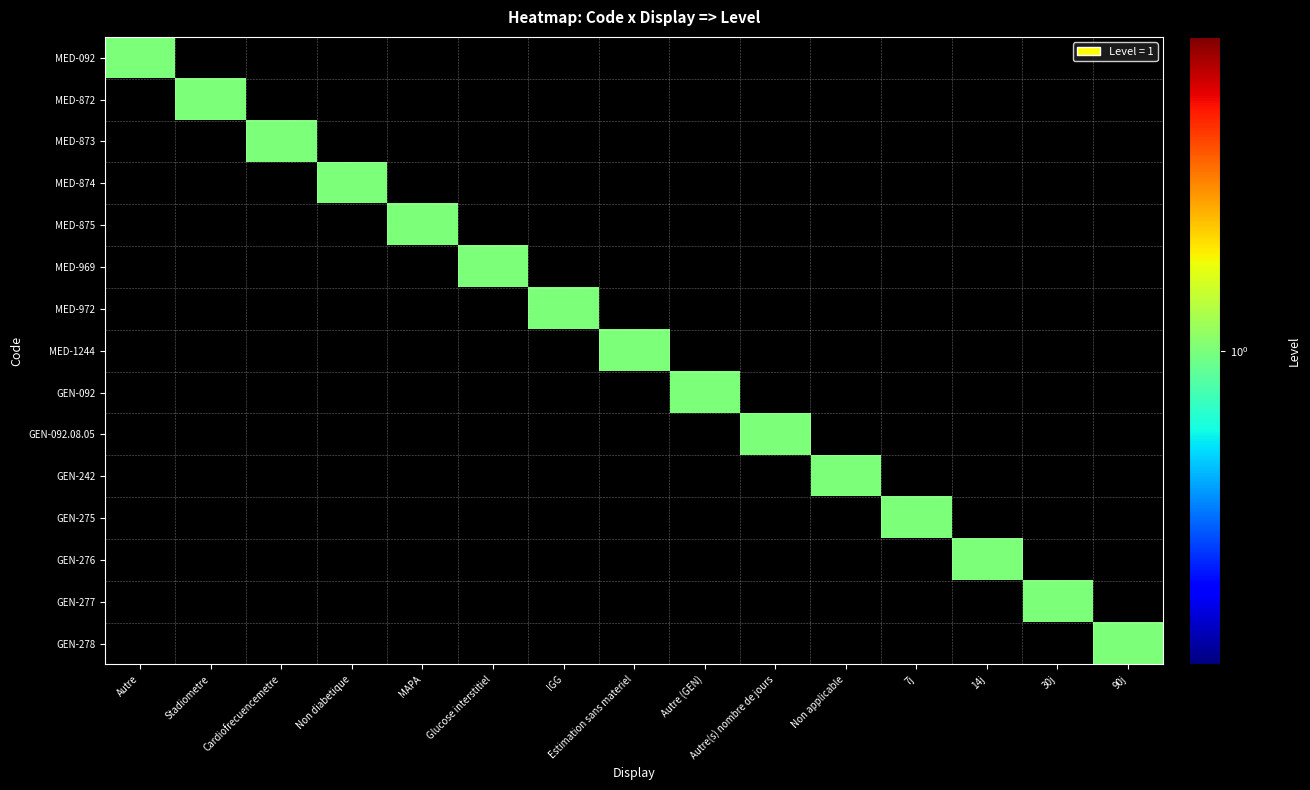

What is the total value across all series at MAPA?

1